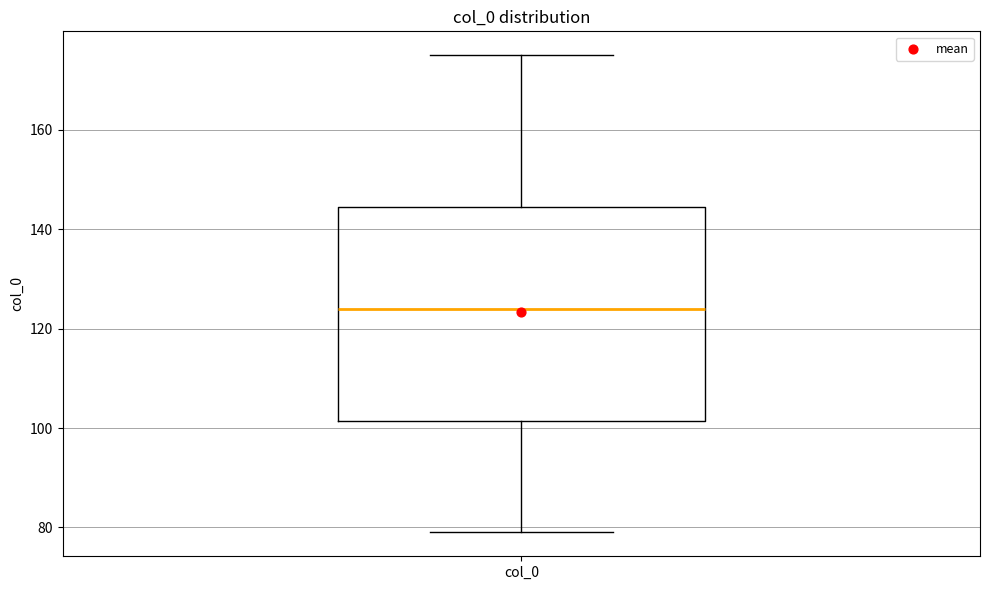

Transcribe this box plot: give where the median line is, the range the box spans, and where the two whiskers end, as read against the y-axis. The values are not printed on the chart, so give them approximately, as read against the axis.

median 124, box 102 to 144, whiskers 80 to 176